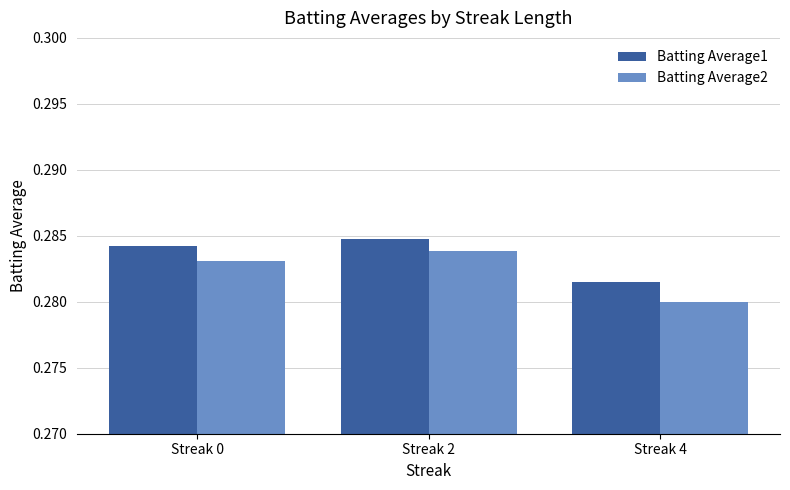

The Batting Average2 series shows 0.1 at Streak 2. True or false?

False